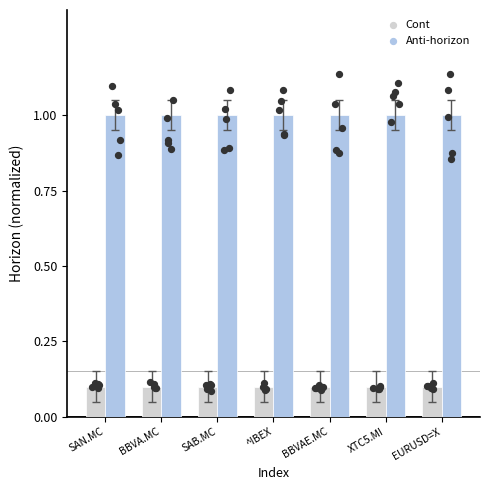

Which series has the largest Y range (max minus min)?

Horizon 1